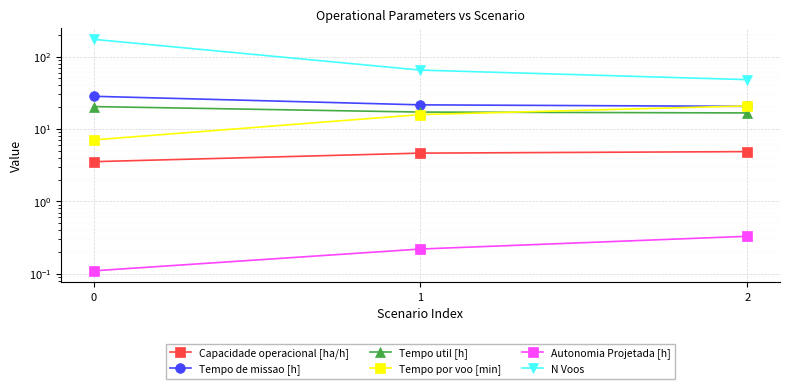

Reading left to right, transcribe all the data shown in this chart.

Capacidade operacional [ha/h]: 3.5	4.6	4.9
Tempo de missao [h]: 28.3	21.5	20.5
Tempo util [h]: 20.4	17.1	16.7
Tempo por voo [min]: 7.1	15.8	20.8
Autonomia Projetada [h]: 0.1	0.2	0.3
N Voos: 173.0	65.0	48.0